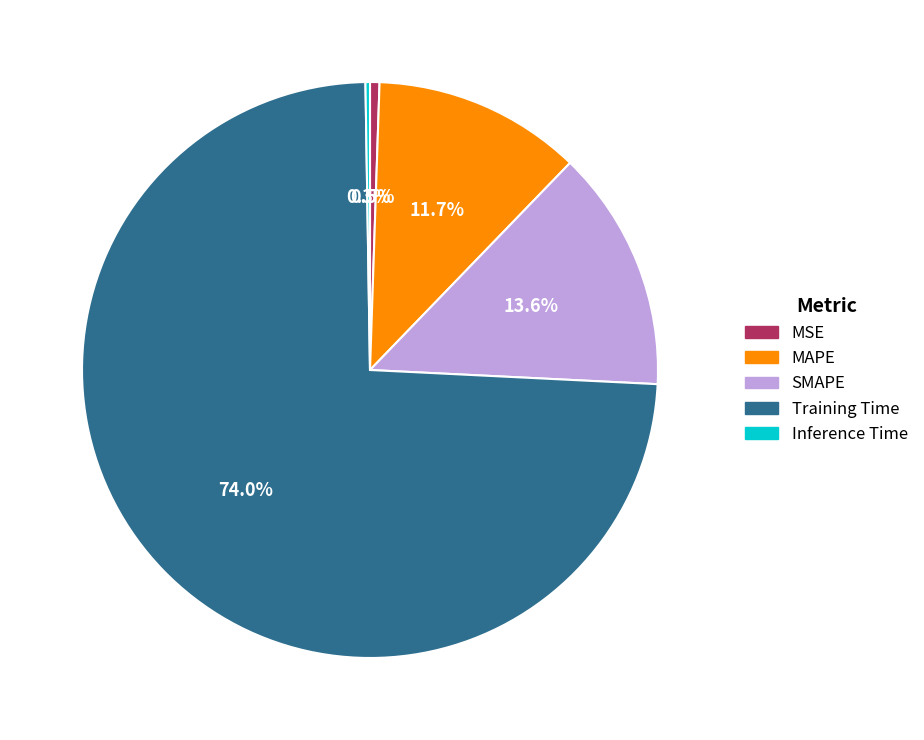

What percentage is NOT represented by MSE?

99.5%